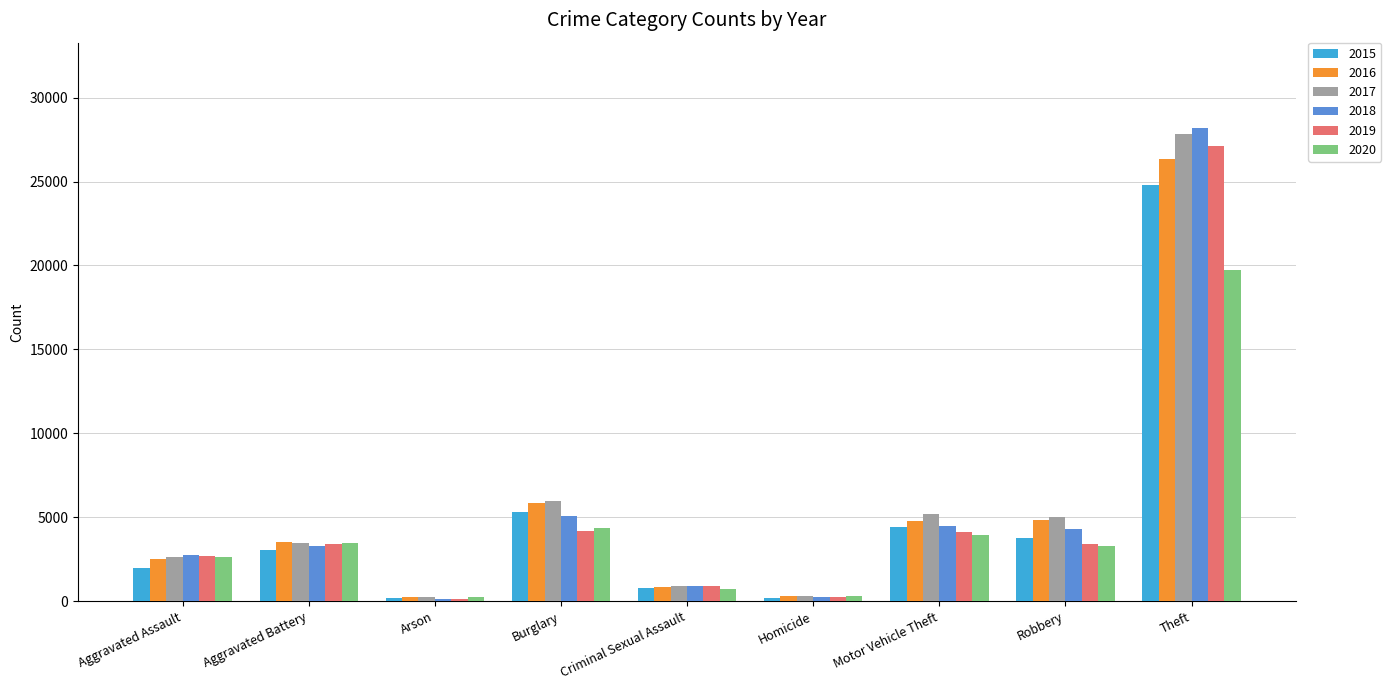

The 2015 series shows 811 at Criminal Sexual Assault. True or false?

True